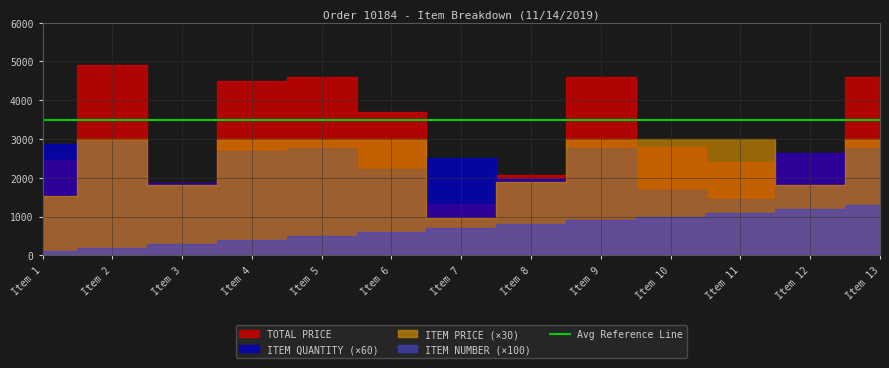

True or false: TOTAL PRICE and ITEM NUMBER cross at least once.

False